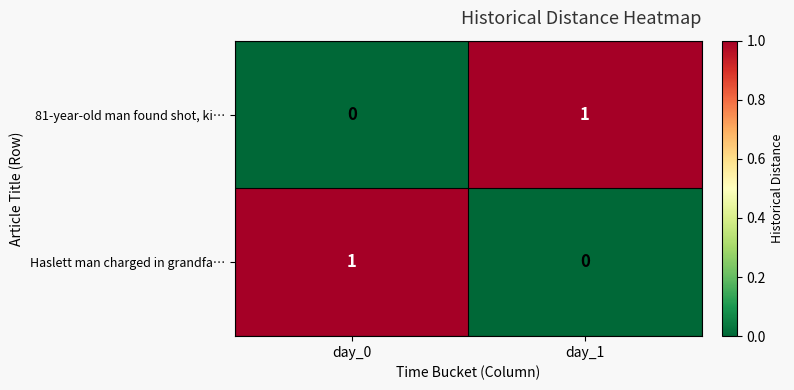

Reading left to right, transcribe all the data shown in this chart.

81-year-old man found shot, ki…: day_0=0	day_1=1
Haslett man charged in grandfa…: day_0=1	day_1=0